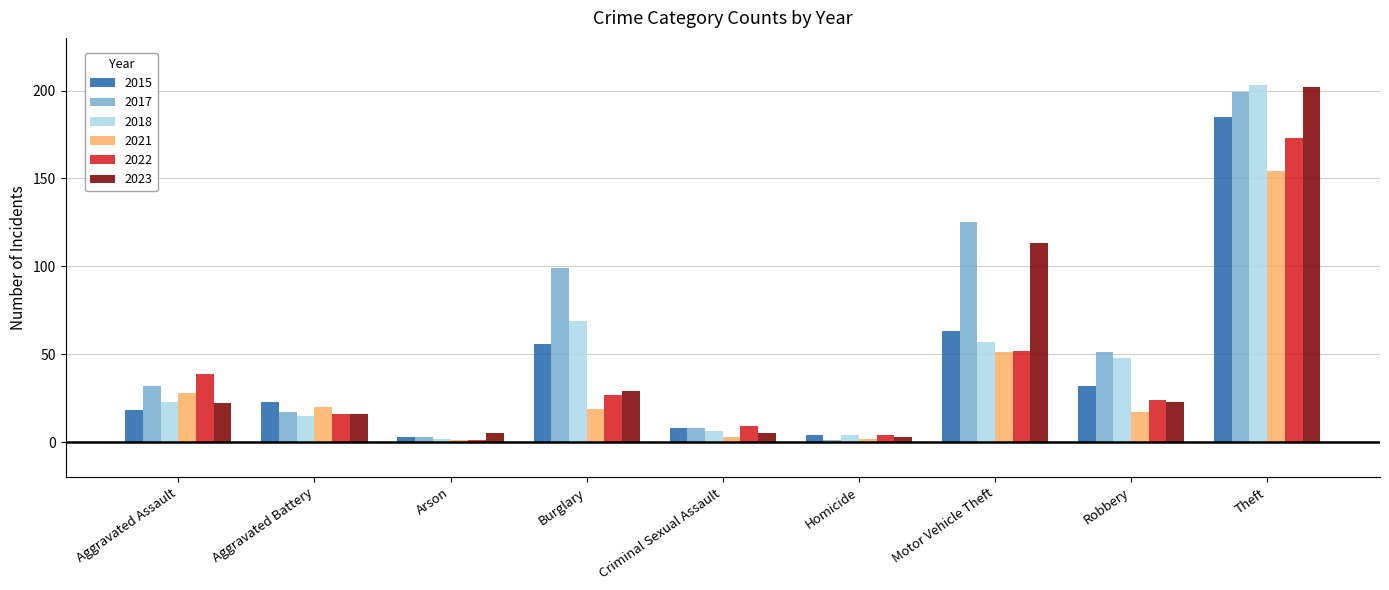

What is the minimum value shown in the chart?

1